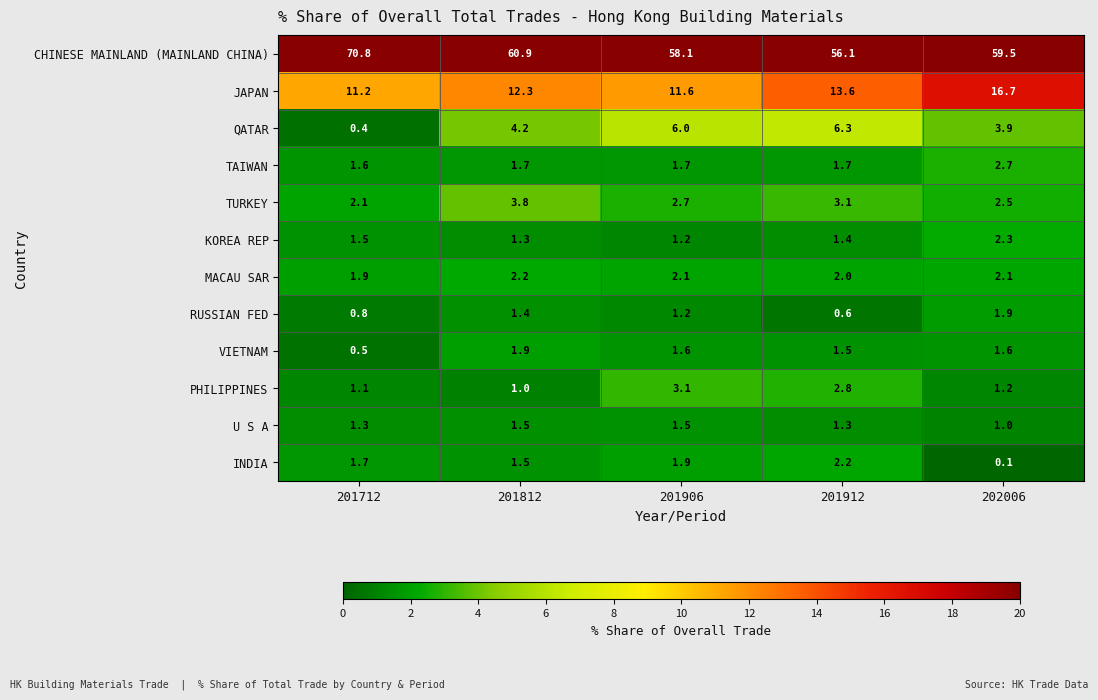

True or false: JAPAN has a value of 16.7 at 202006.

True